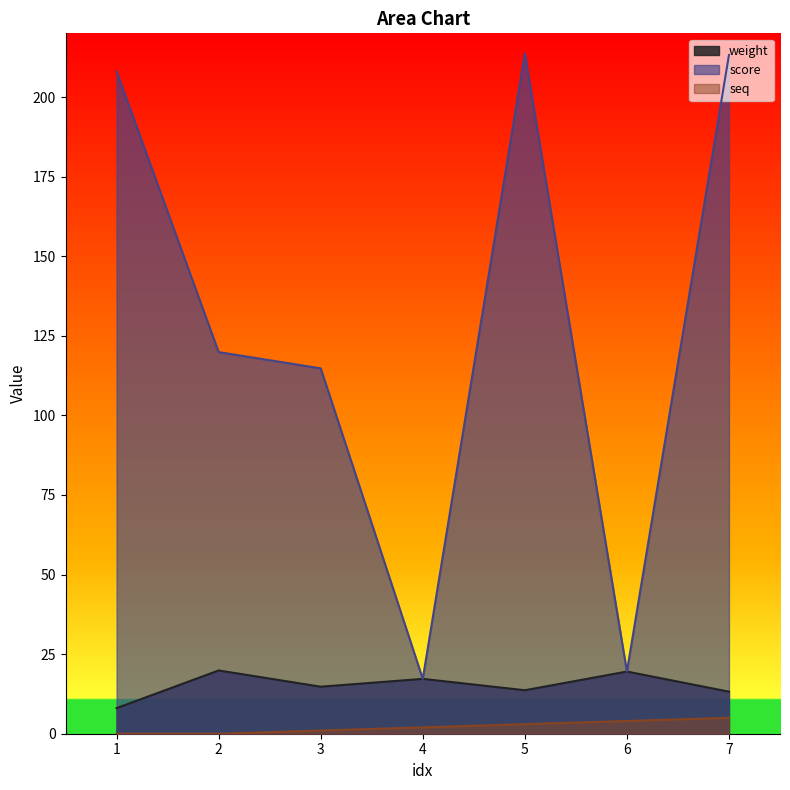

What is the difference between the highest and lowest values at 1?

208.0